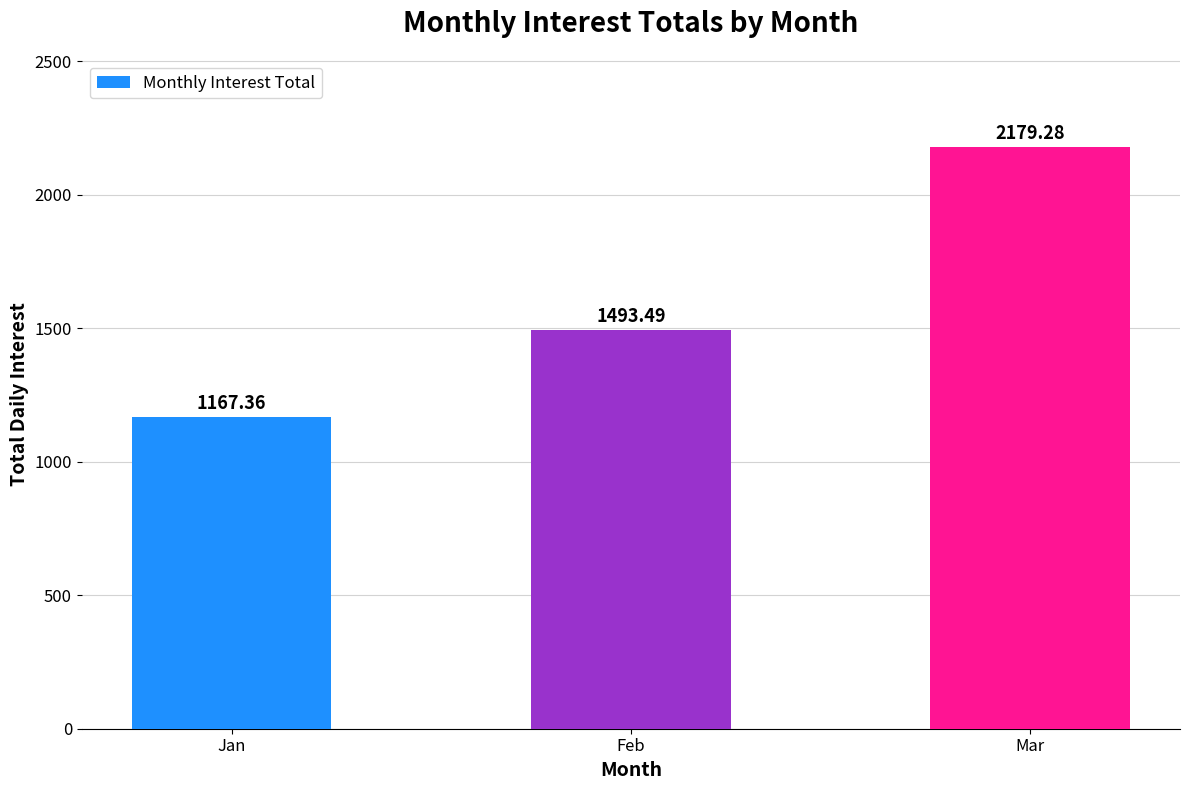

Reading left to right, list all the values displayed in this chart.

1167.4	1493.5	2179.3